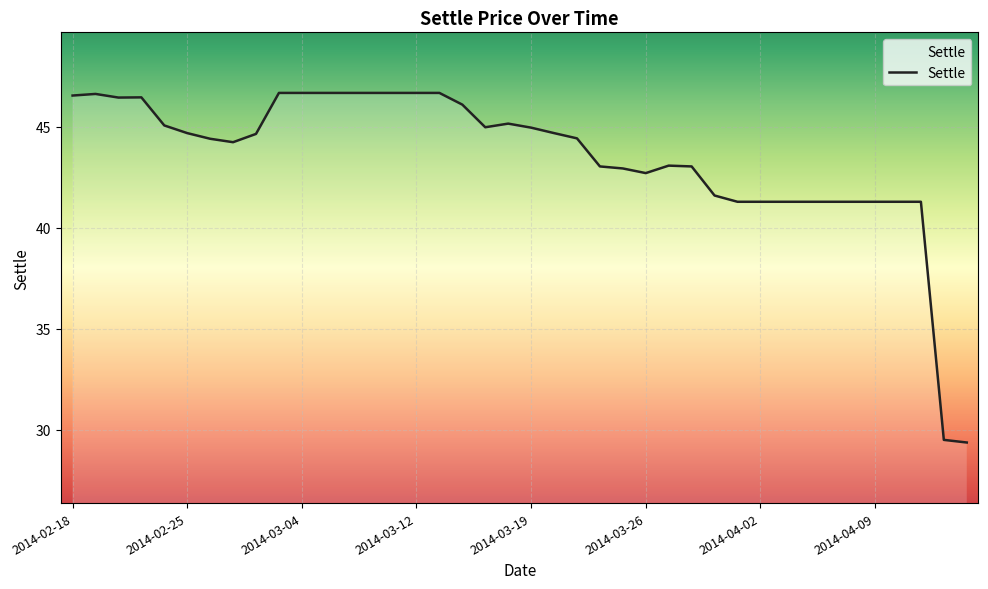

What is the smallest value displayed?

29.4